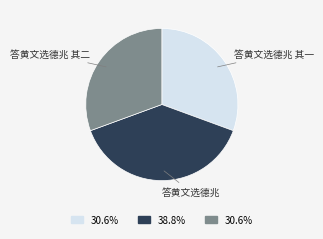

What is the ratio of the value at 答黄文选德兆 其二 to the value at 答黄文选德兆 其一?

1.0